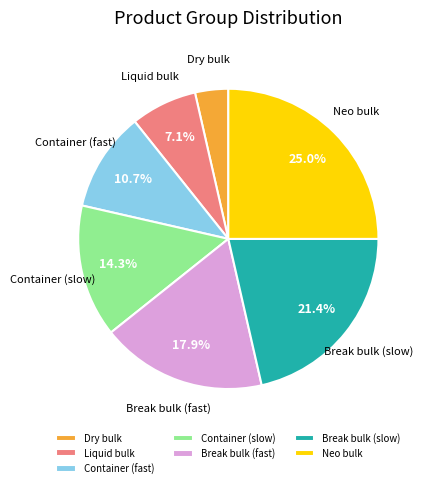

The Break bulk (slow) slice represents 35% of the pie. True or false?

False